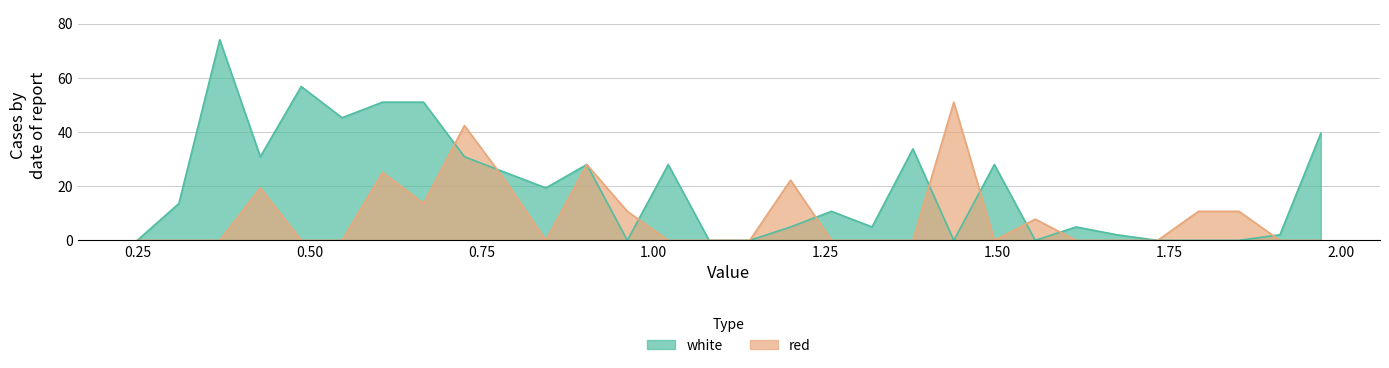

How many values in white are above zero?

21